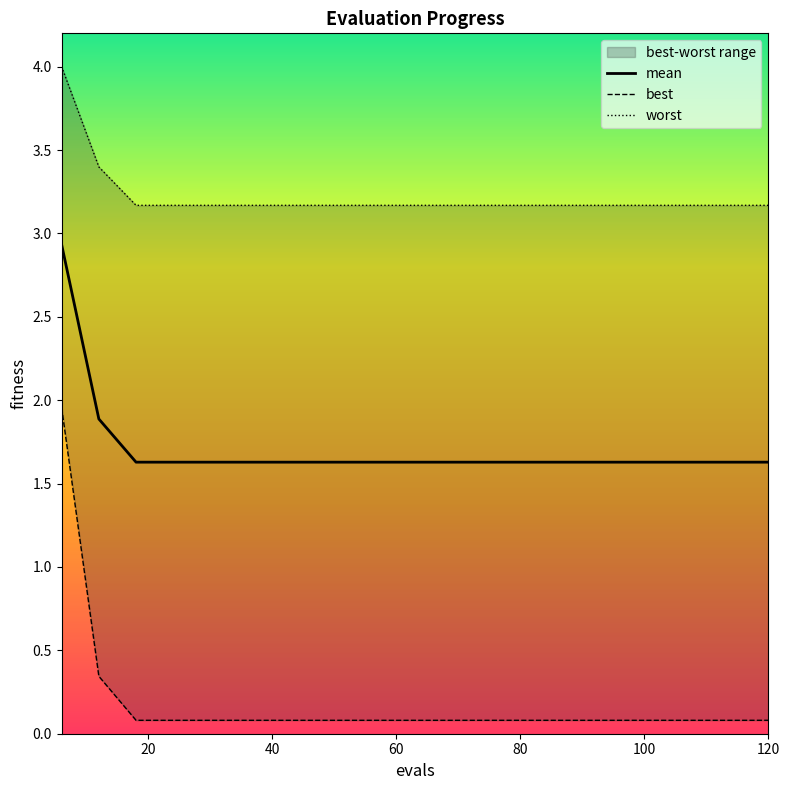

What is the highest value of the mean series?

2.9